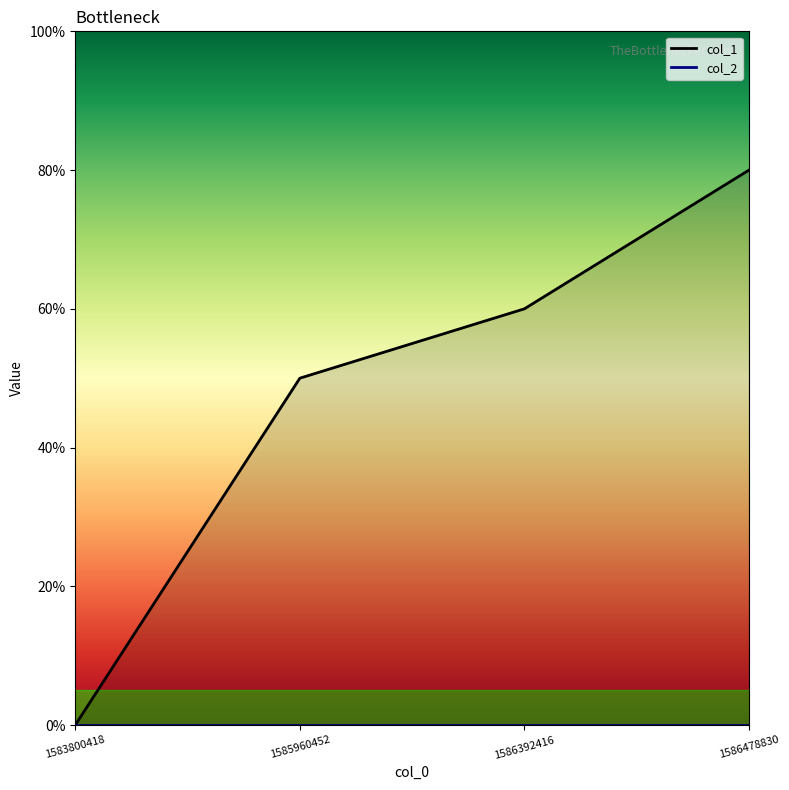

How many distinct data groups are displayed?

2